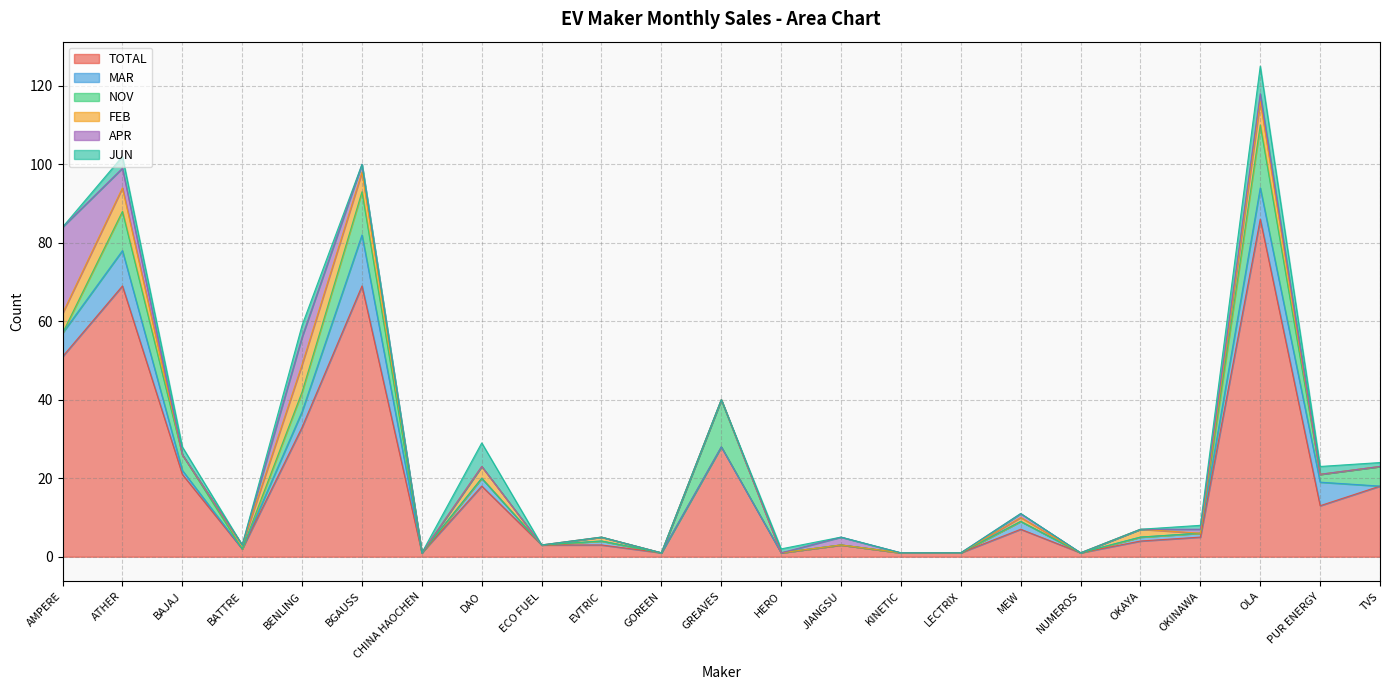

Rank the categories by FEB value from lowest to highest.

BAJAJ, CHINA HAOCHEN, ECO FUEL, GOREEN, GREAVES, HERO, JIANGSU, KINETIC, LECTRIX, NUMEROS, OKINAWA, PUR ENERGY, TVS, BATTRE, EVTRIC, MEW, OKAYA, DAO, AMPERE, BGAUSS, ATHER, OLA, BENLING